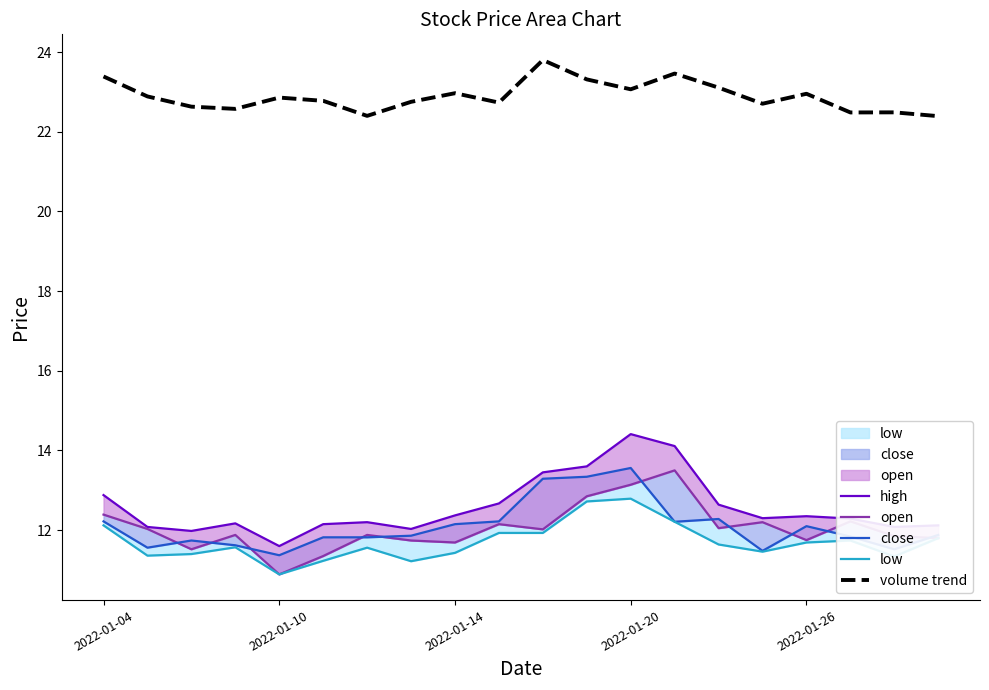

True or false: volume trend has a value of 31.7 at 2022-01-20.

False